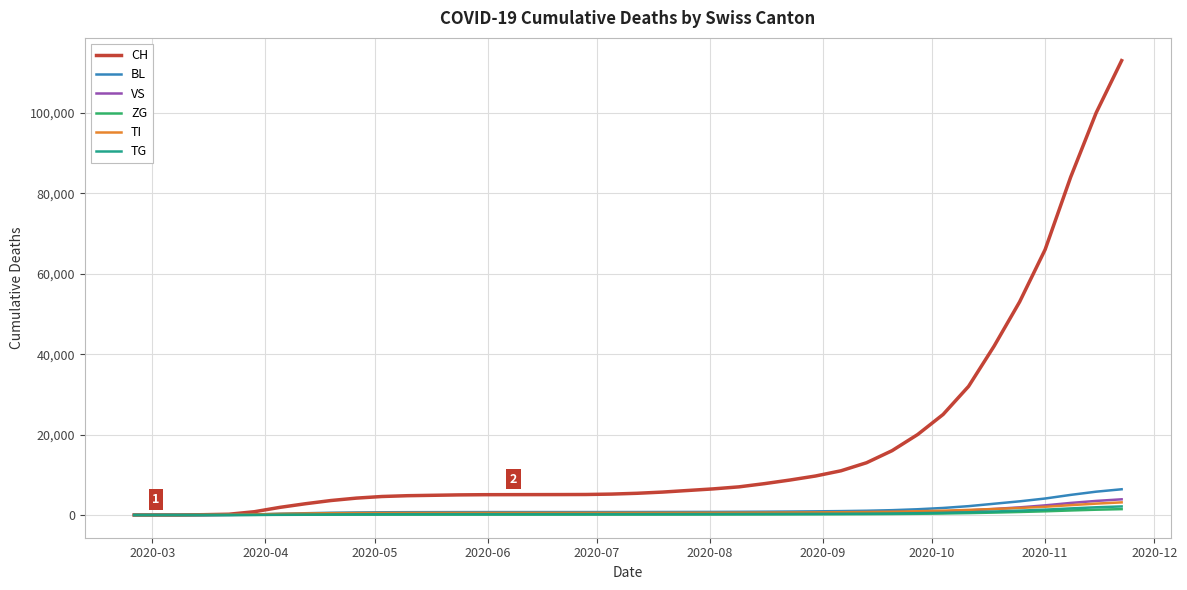

Which series has the largest range (max minus min)?

CH